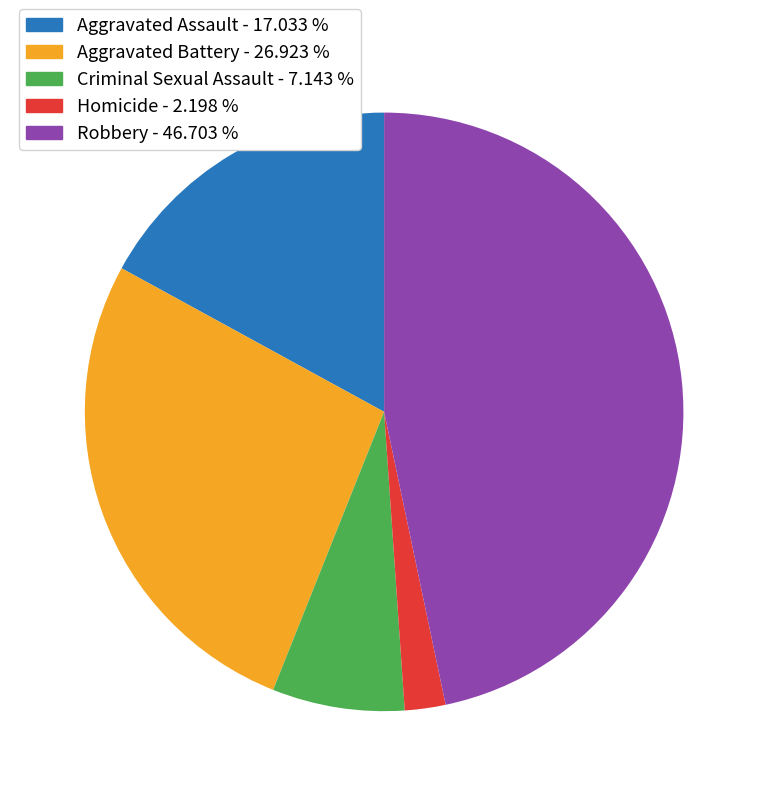

Is the sum of Aggravated Assault - 17.033 % and Aggravated Battery - 26.923 % greater than half?

No